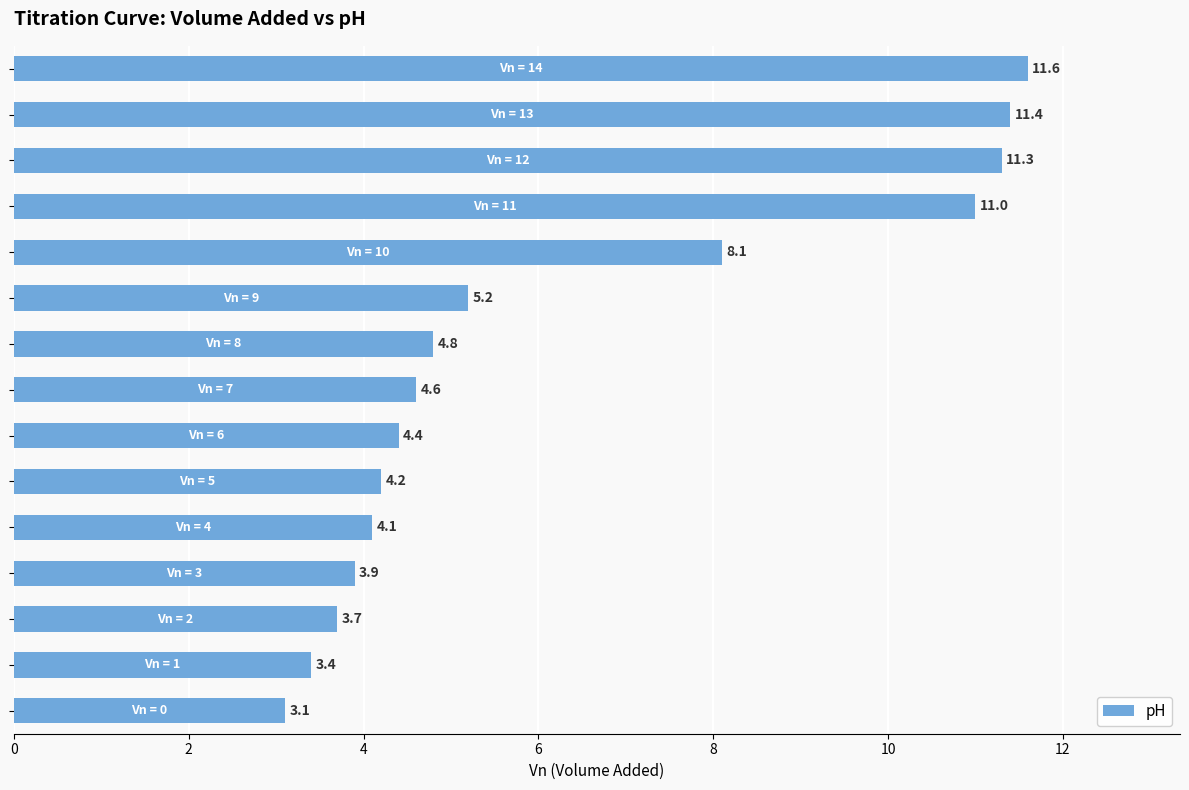

What is the greatest value displayed?

11.6